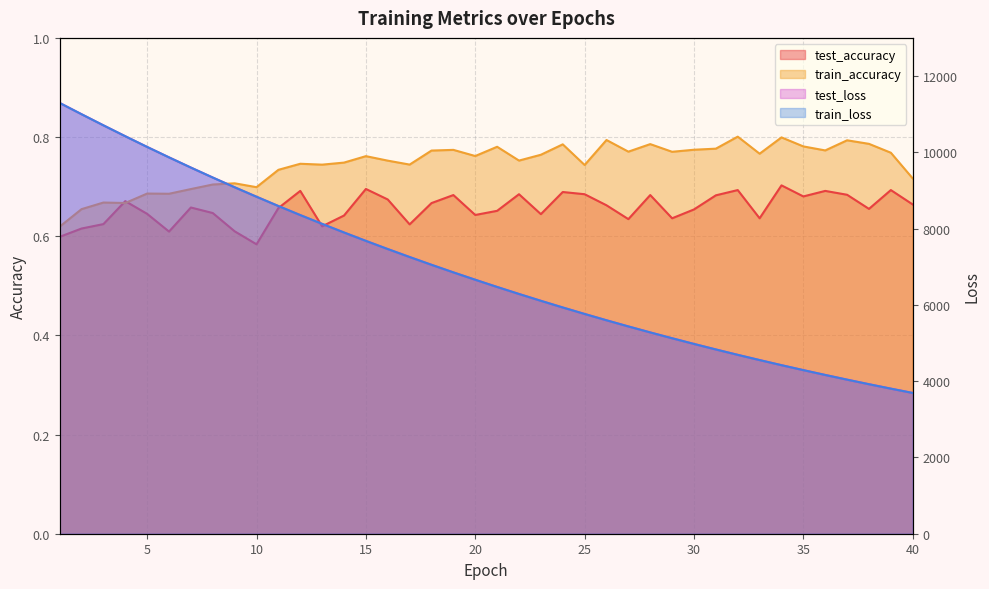

Count the test_accuracy values in the range 0 to 1.

40